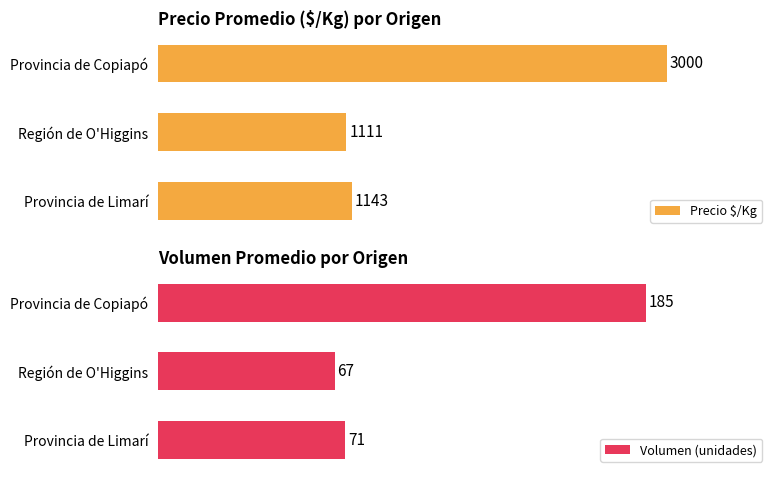

Which category has the lowest value in the Precio $/Kg series?

Región de O'Higgins